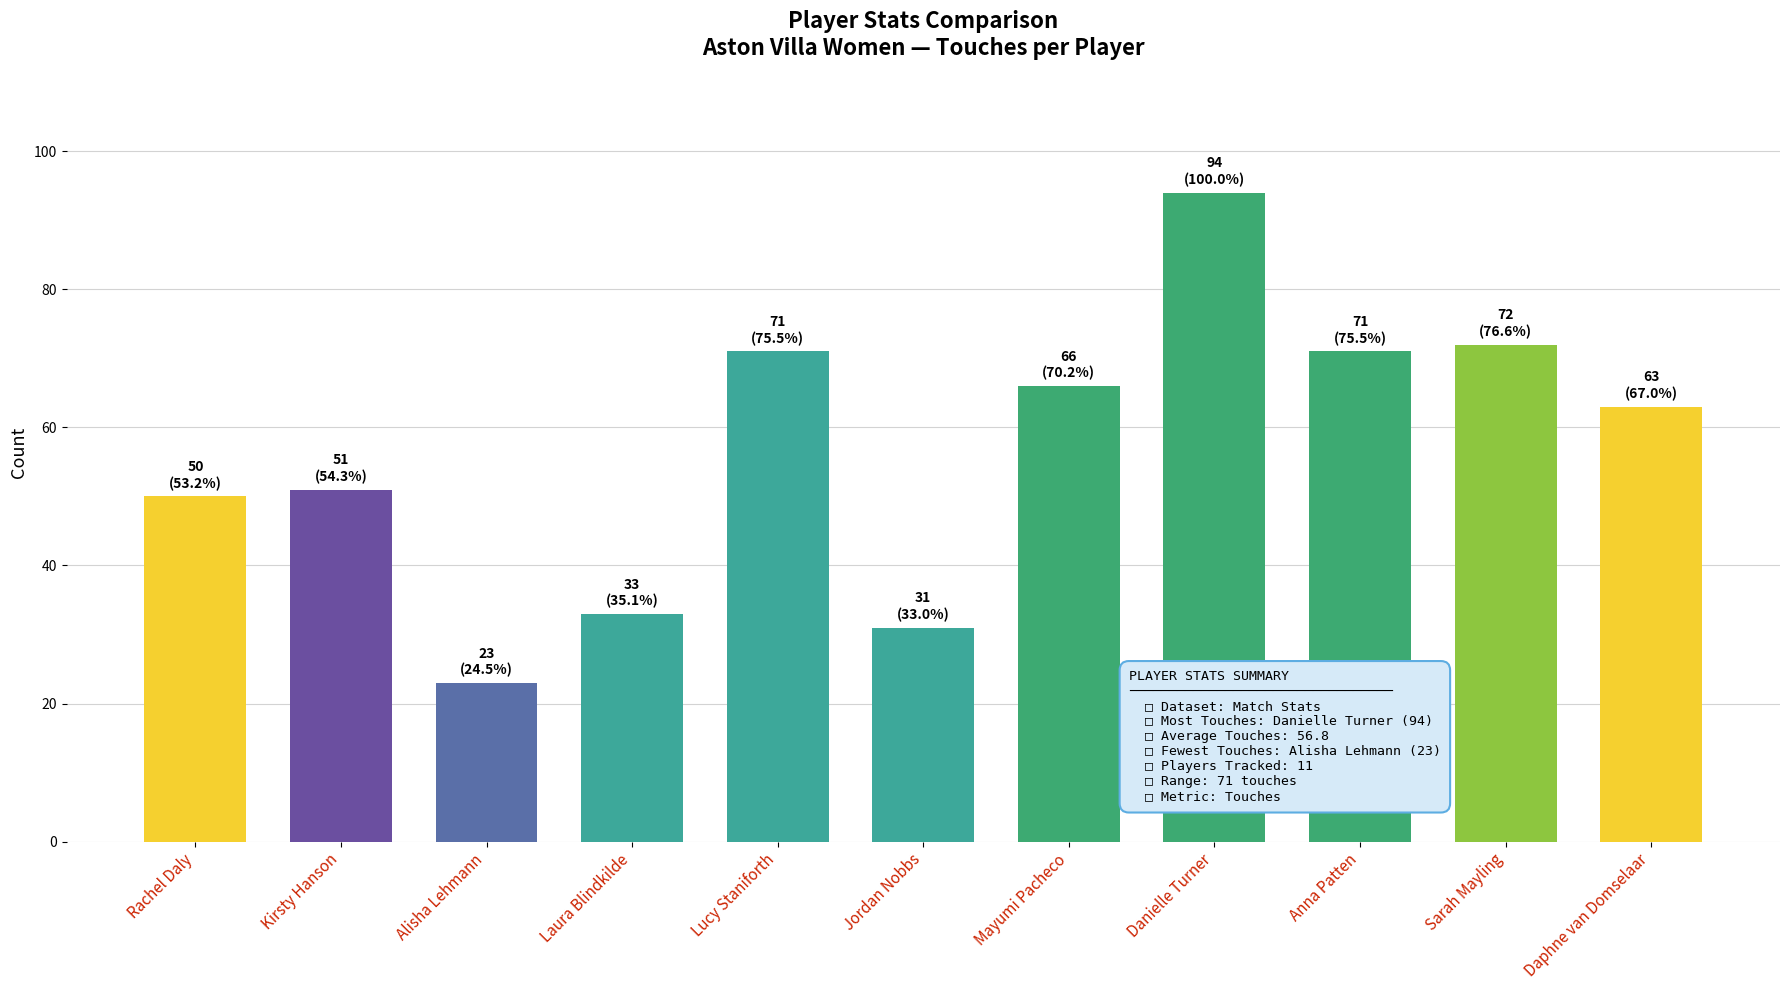

How many data points are less than 63?

5